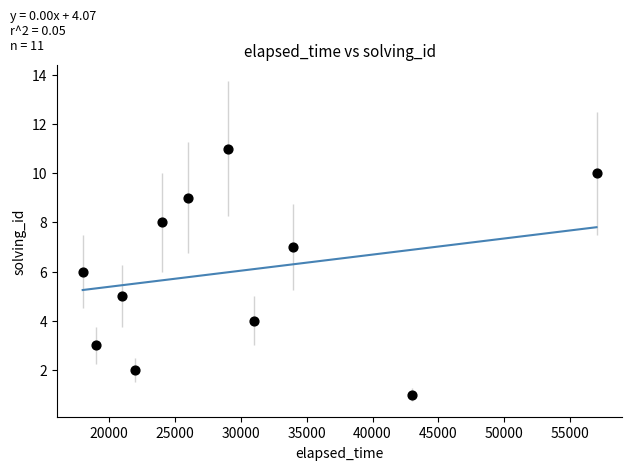

What is the range of Y values (max minus min)?

10